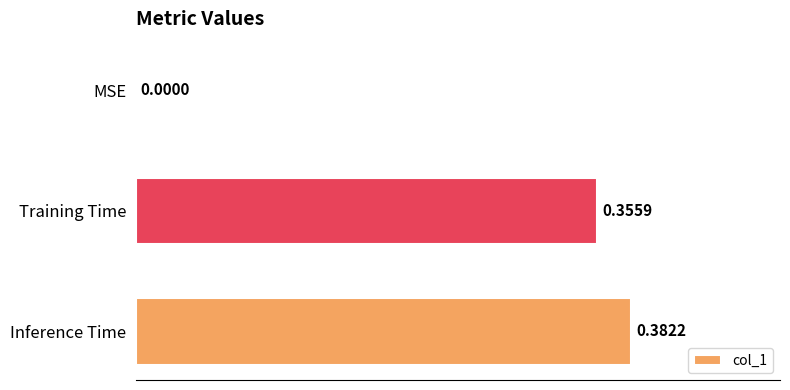

What is the sum of all values?

0.7